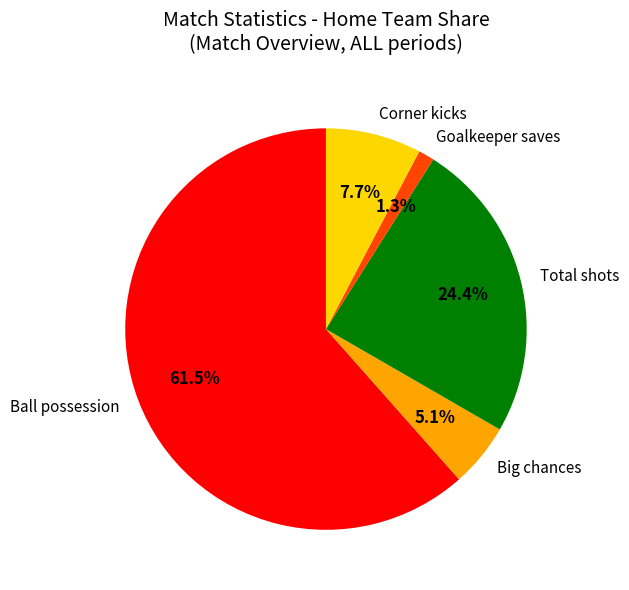

The Total shots slice represents 36% of the pie. True or false?

False